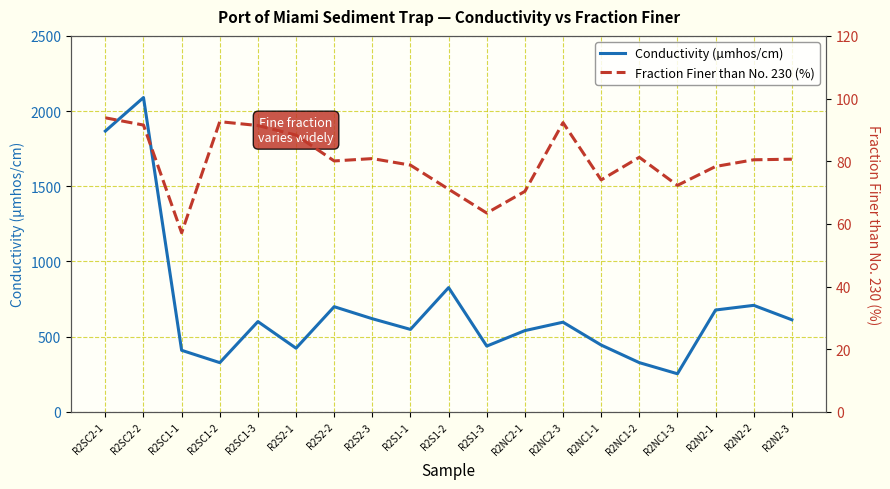

The value of Fraction Finer than No. 230 (%) at R2S1-1 is 78.7. True or false?

True